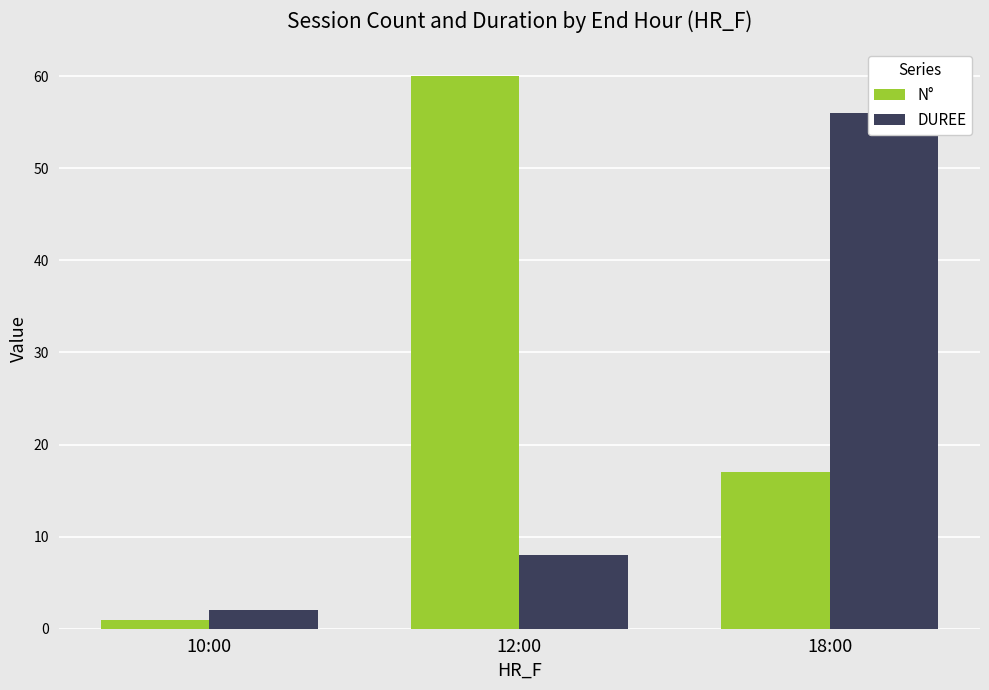

Which series has the largest total across all categories?

N°